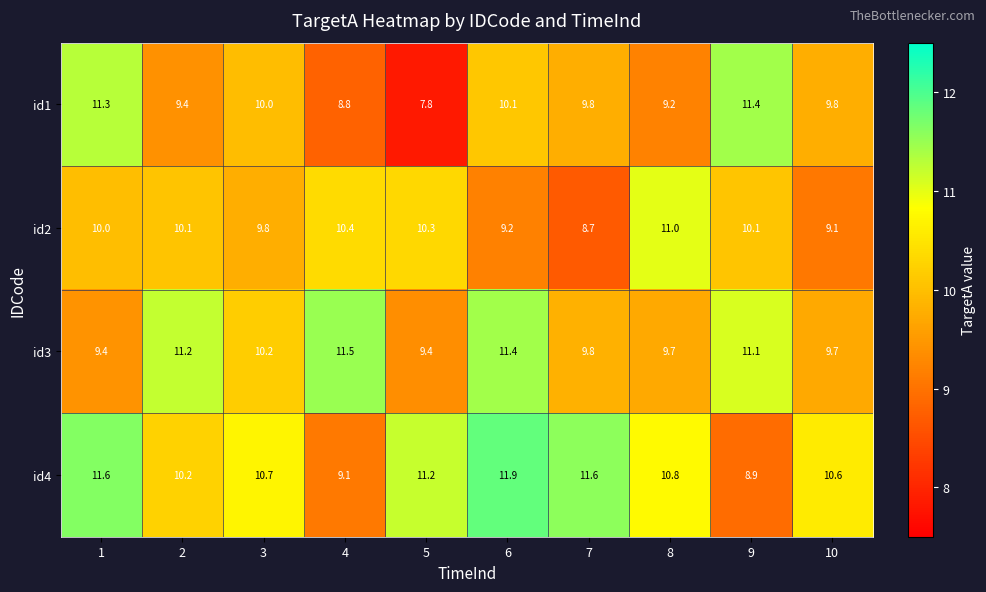

Which series changed the most between 9 and 10?

id4